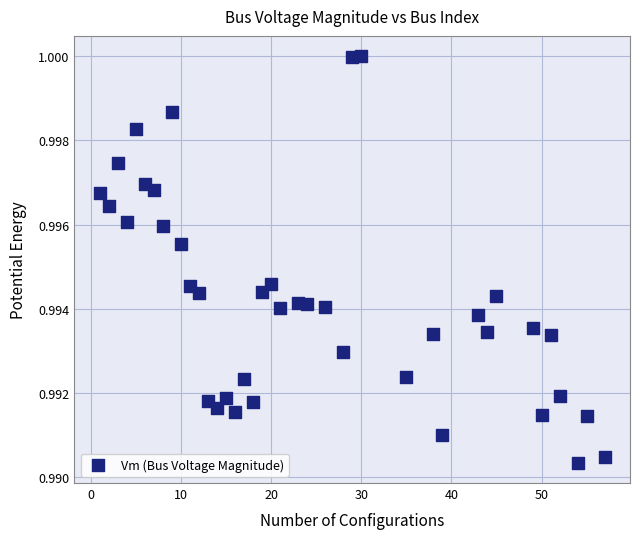

What is the range of X values (max minus min)?

56.0